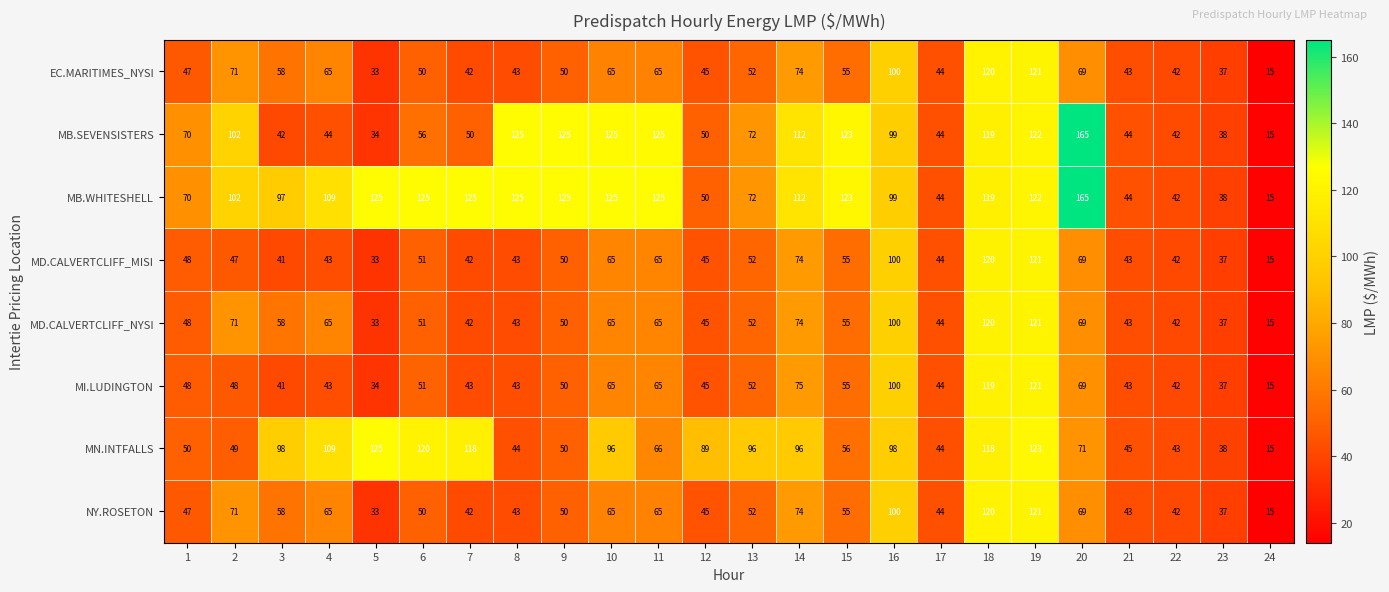

What is the difference between the highest and lowest values at 23?

1